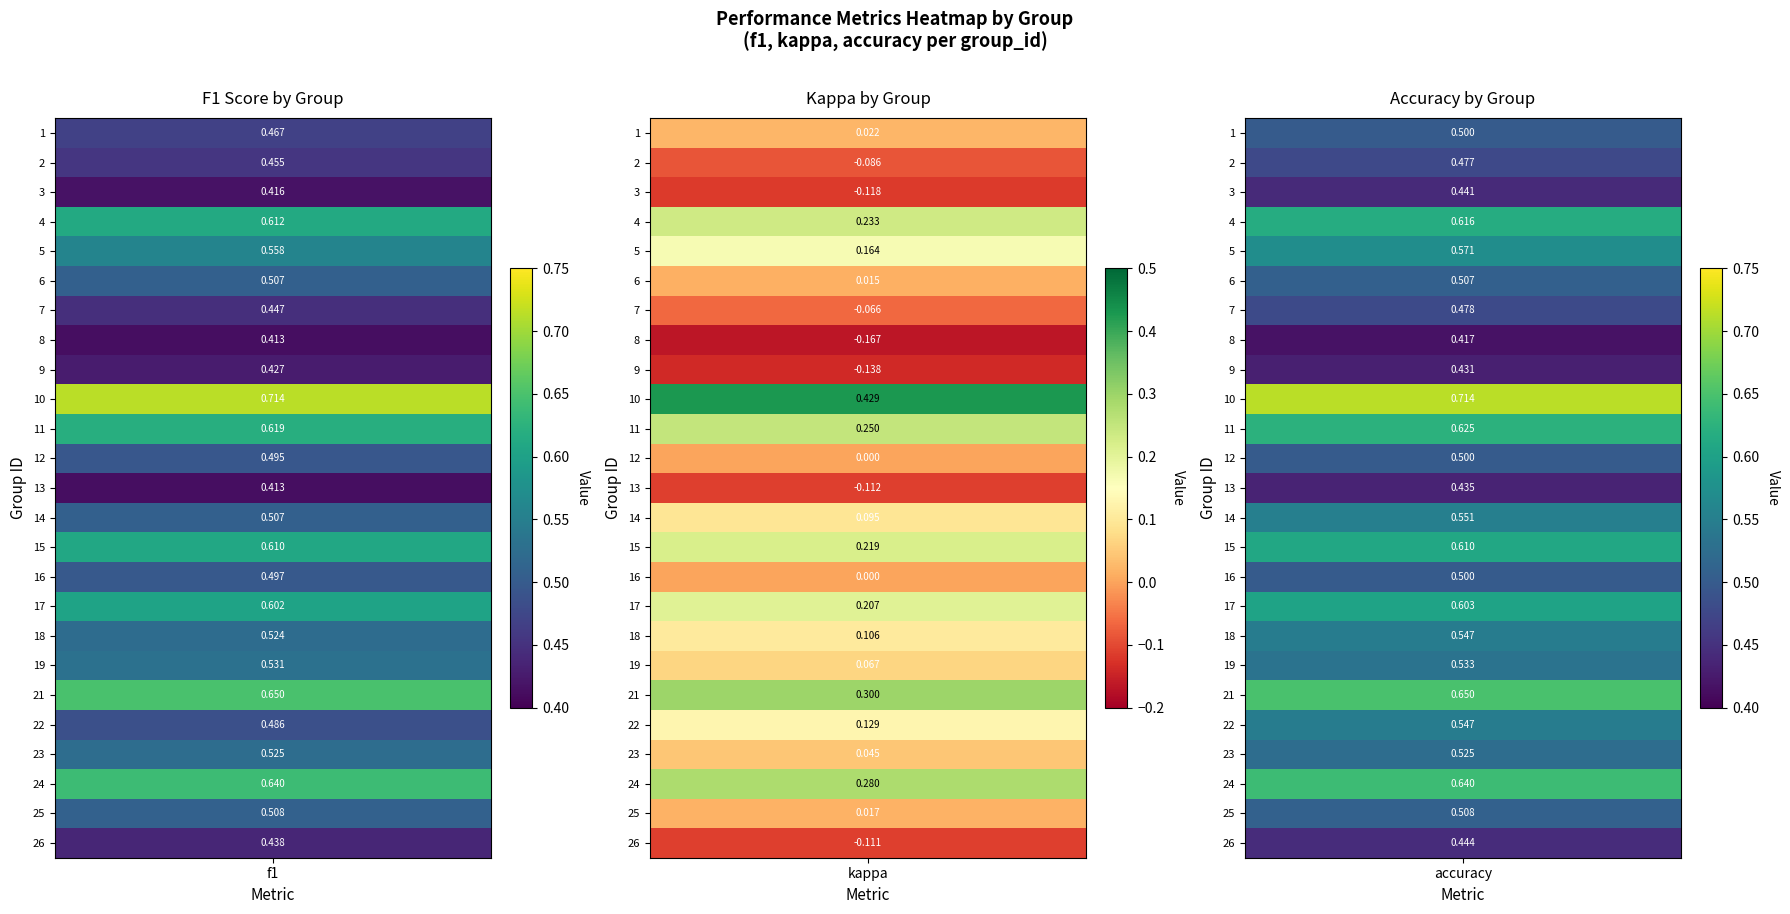

How many 12 values are between 0 and 1?

3